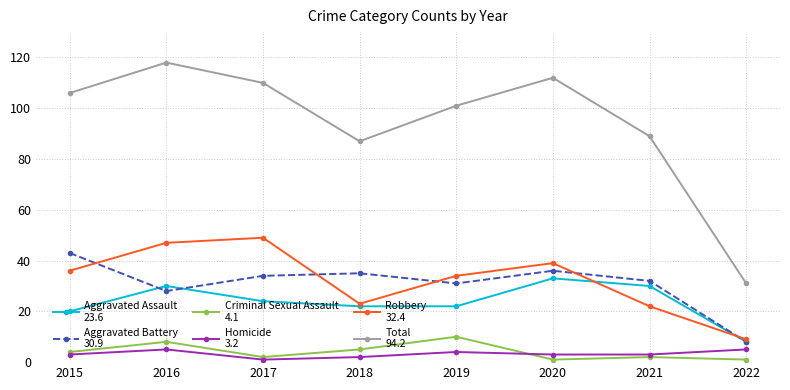

What is the difference between the highest and lowest values at 2019?

97